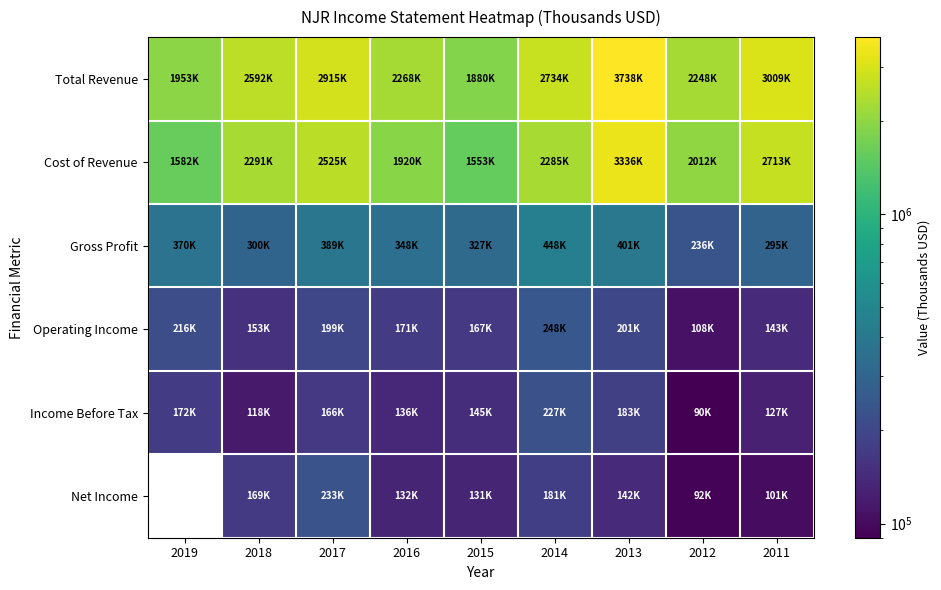

How many data points does each series have?

9